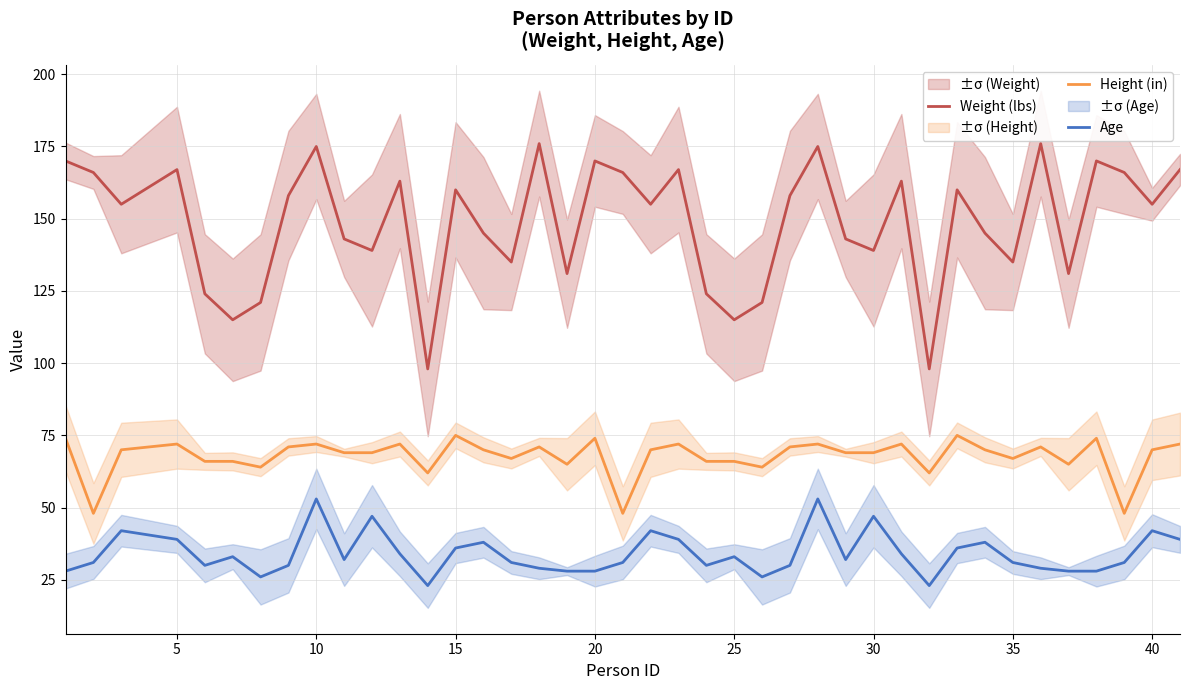

True or false: Weight (lbs) and Height (in) intersect in this chart.

False